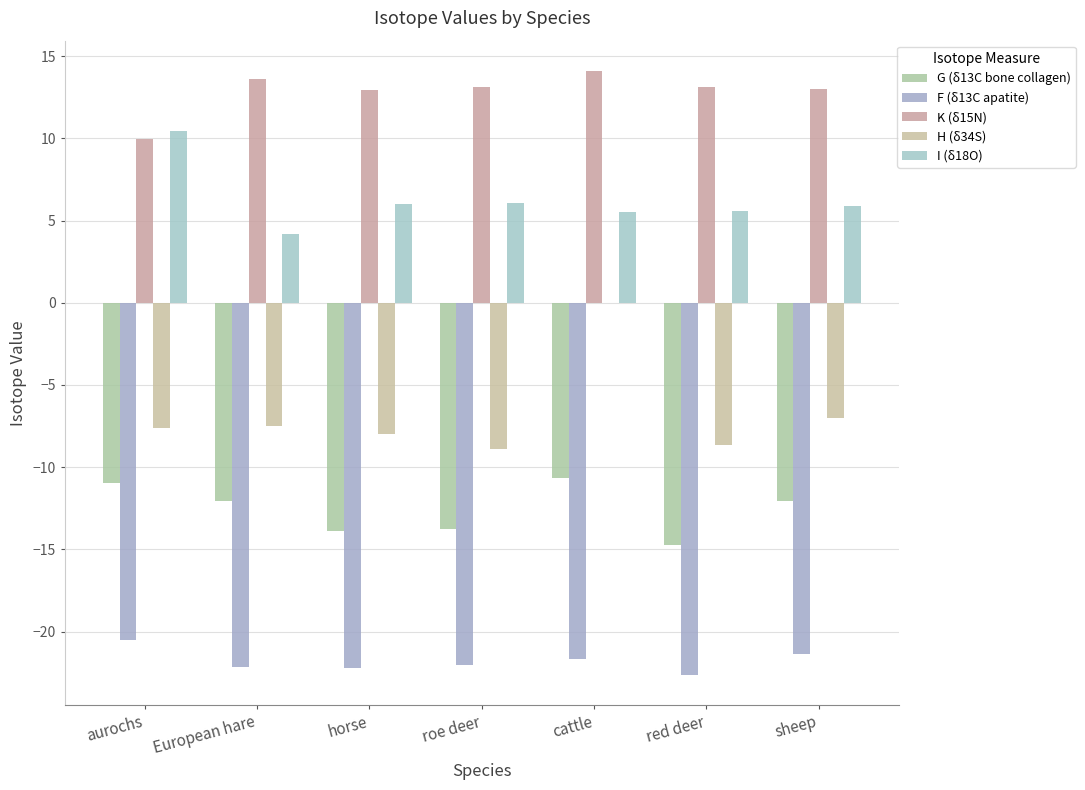

What is the average value of the K (δ15N) series?

12.8